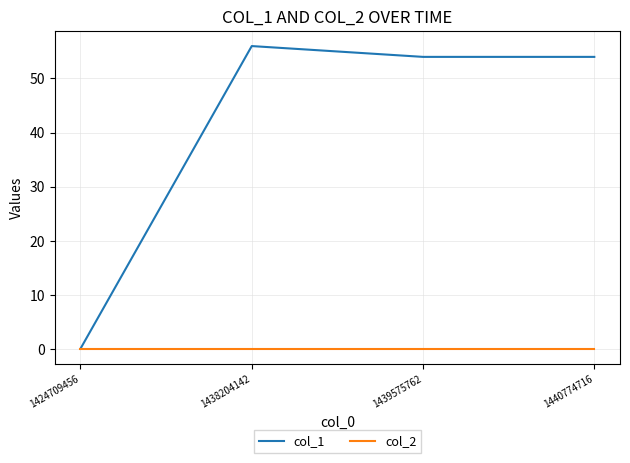

Which series has the largest total across all categories?

col_1